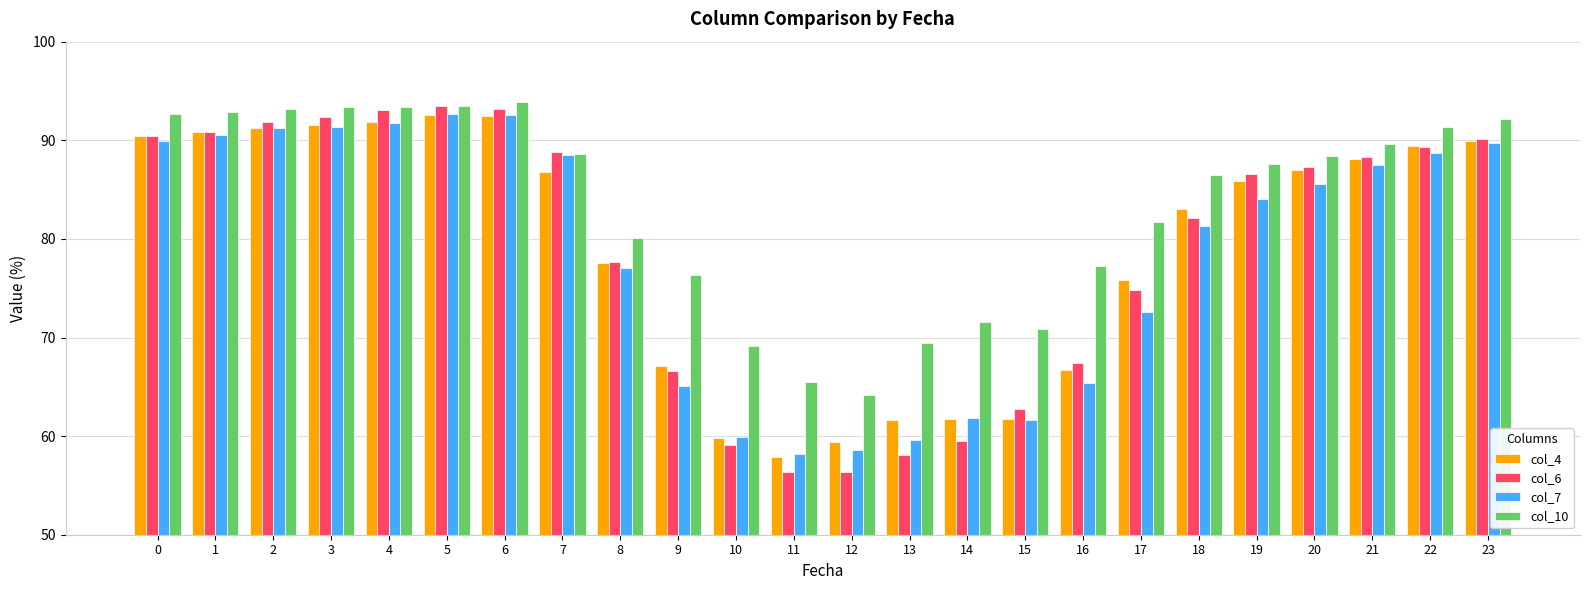

Are the bars horizontal?

No